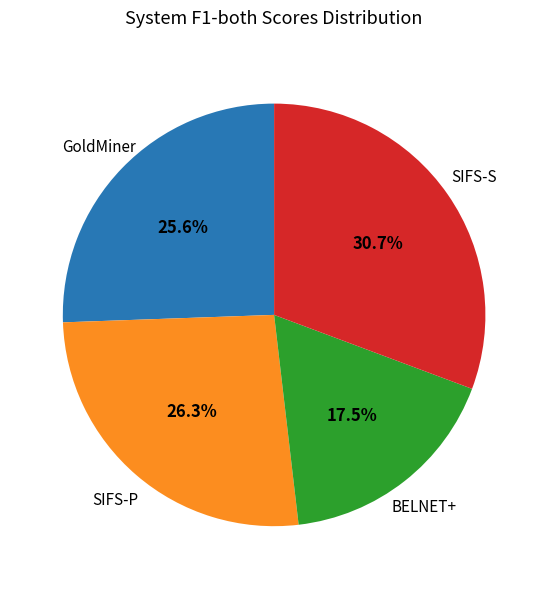

The SIFS-S slice represents 17% of the pie. True or false?

False